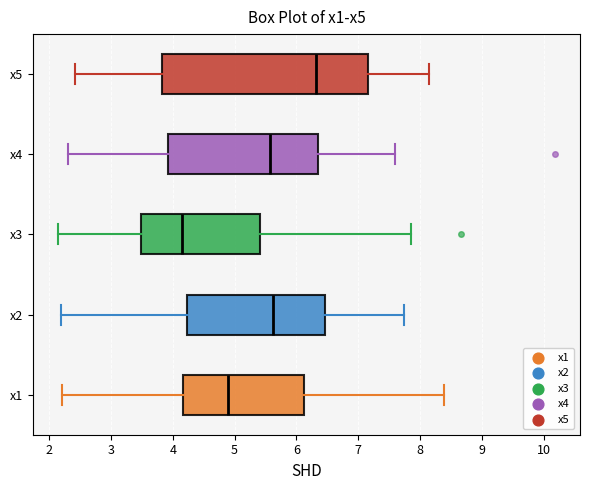

Where does the right whisker of the box for x4 end on the x-axis? The values are not printed on the chart, so give them approximately, as read against the axis.

7.6